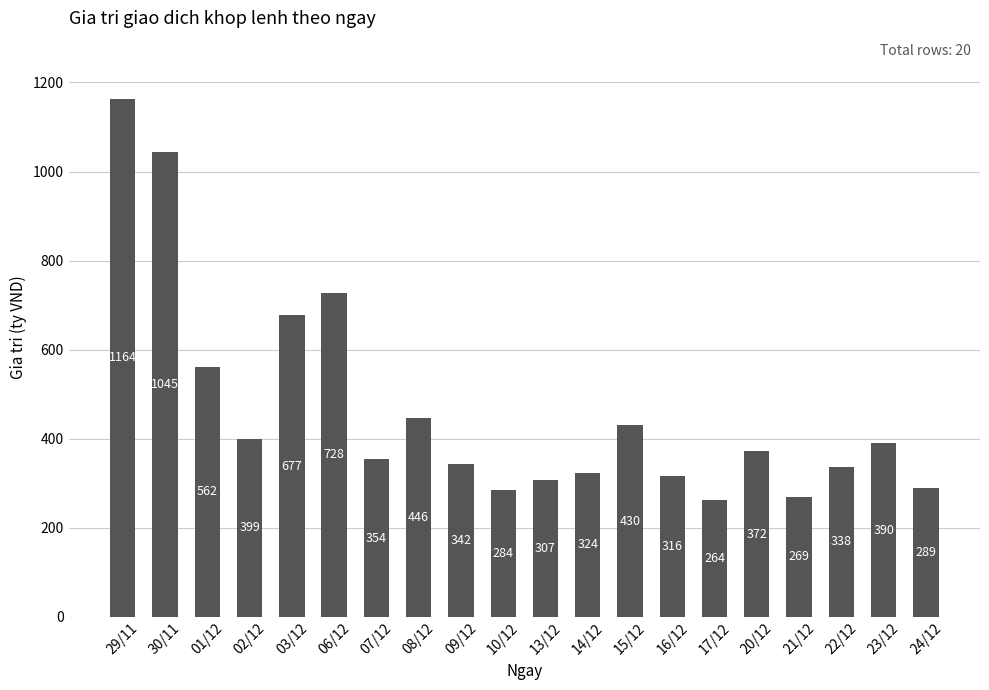

What is the label of the 3rd bar from the left?

01/12